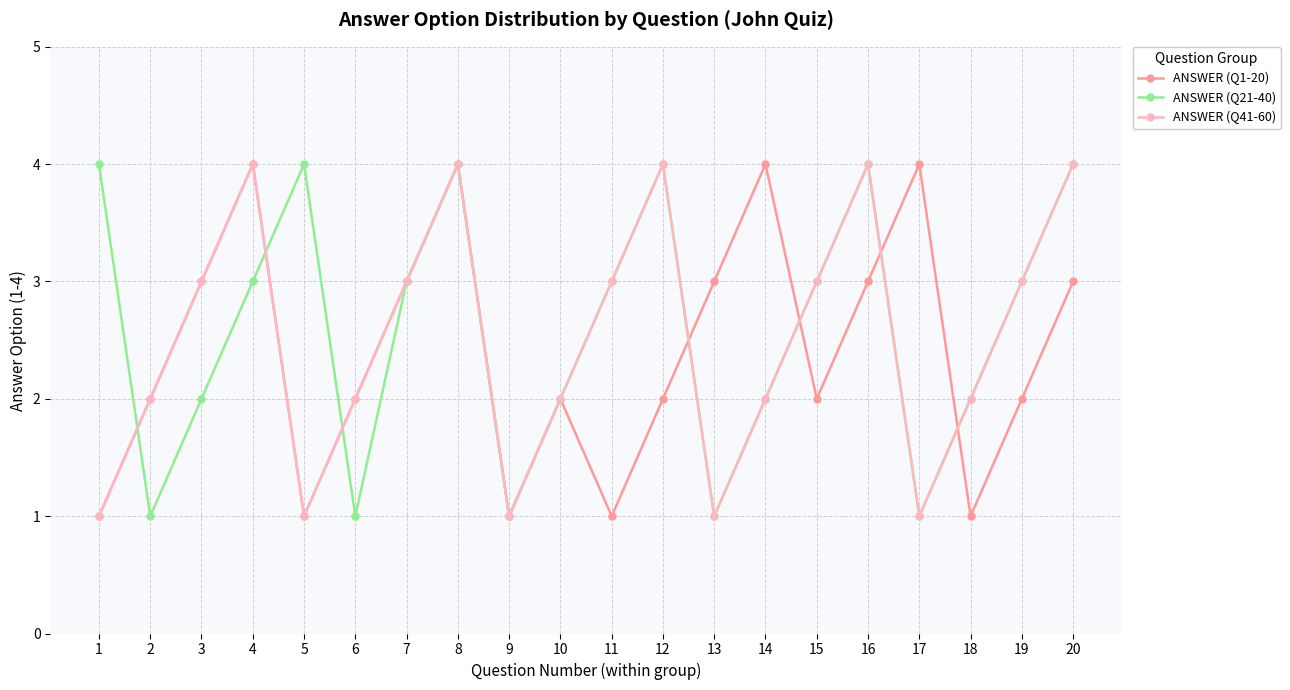

What is the minimum value shown in the chart?

1